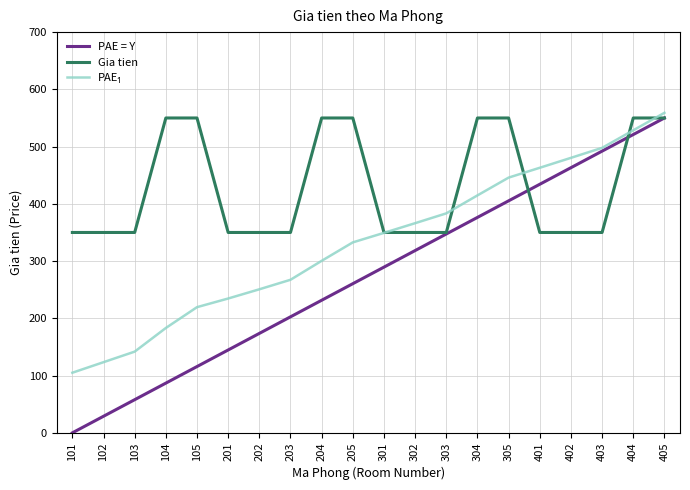

The Gia tien series shows 350.0 at 401. True or false?

True